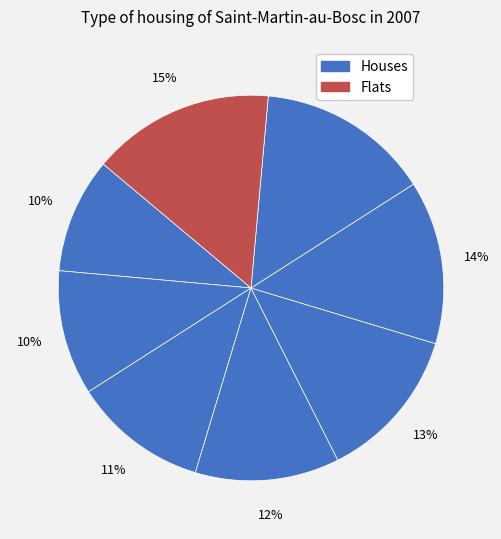

Does any single category account for the majority?

No